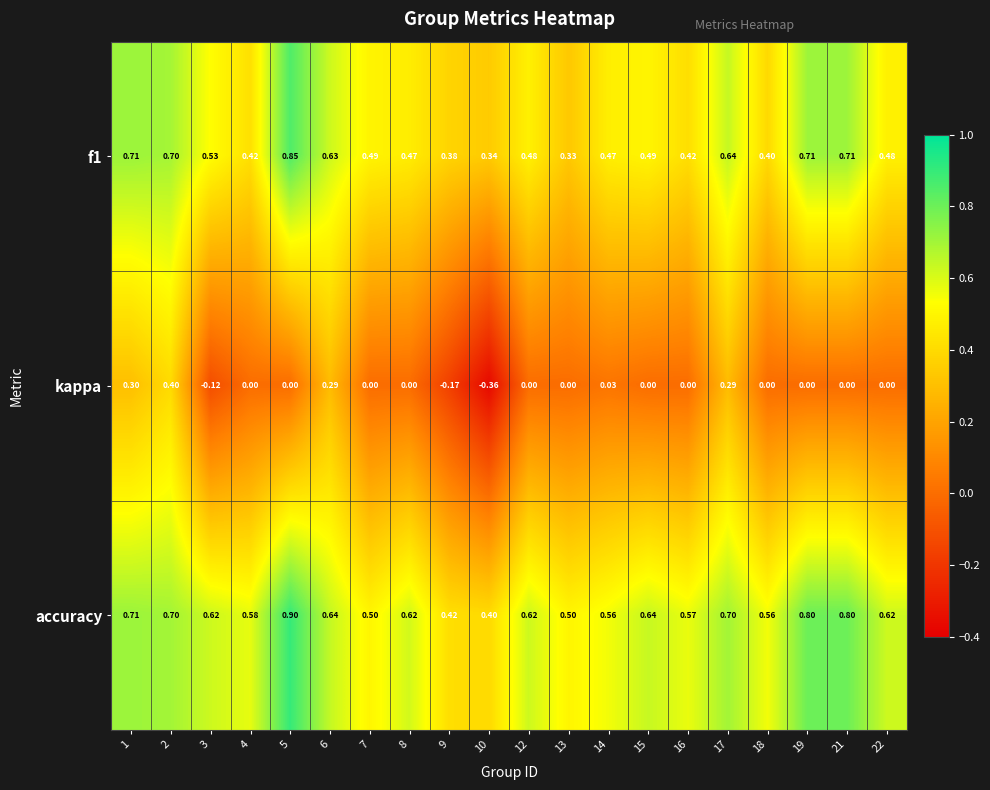

Between 5 and 13, which series saw the biggest shift?

f1